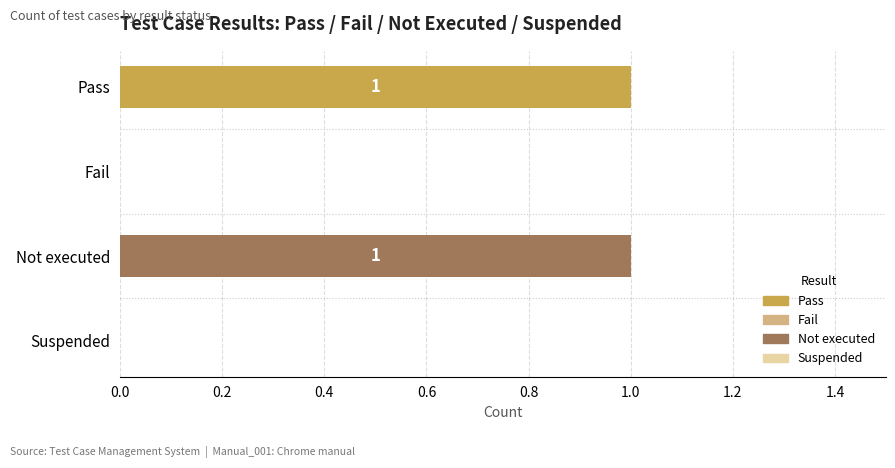

Which has a higher value, Pass or Suspended?

Pass